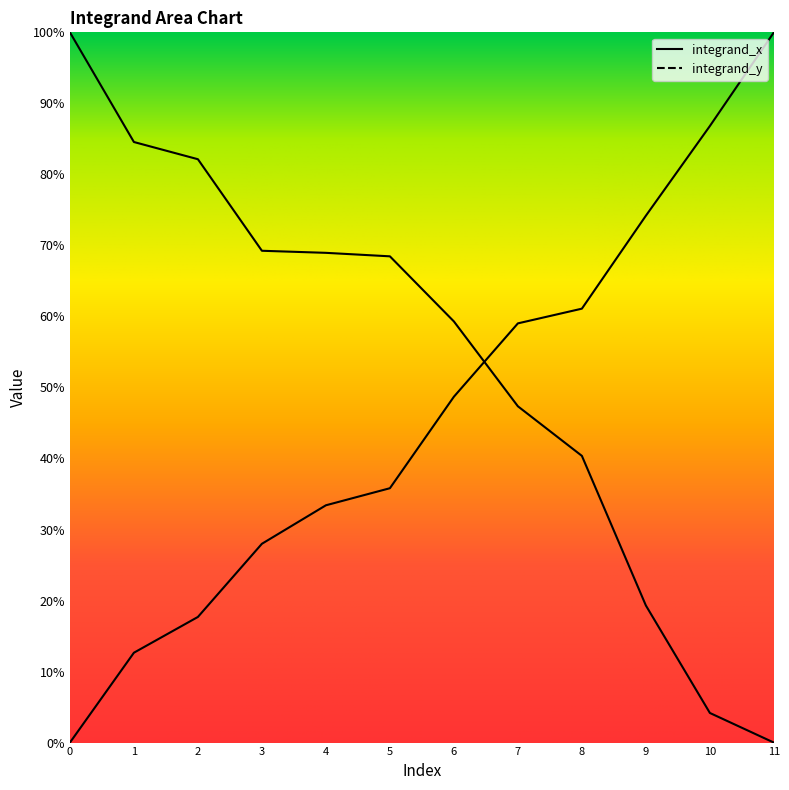

What is the average value?

0.5